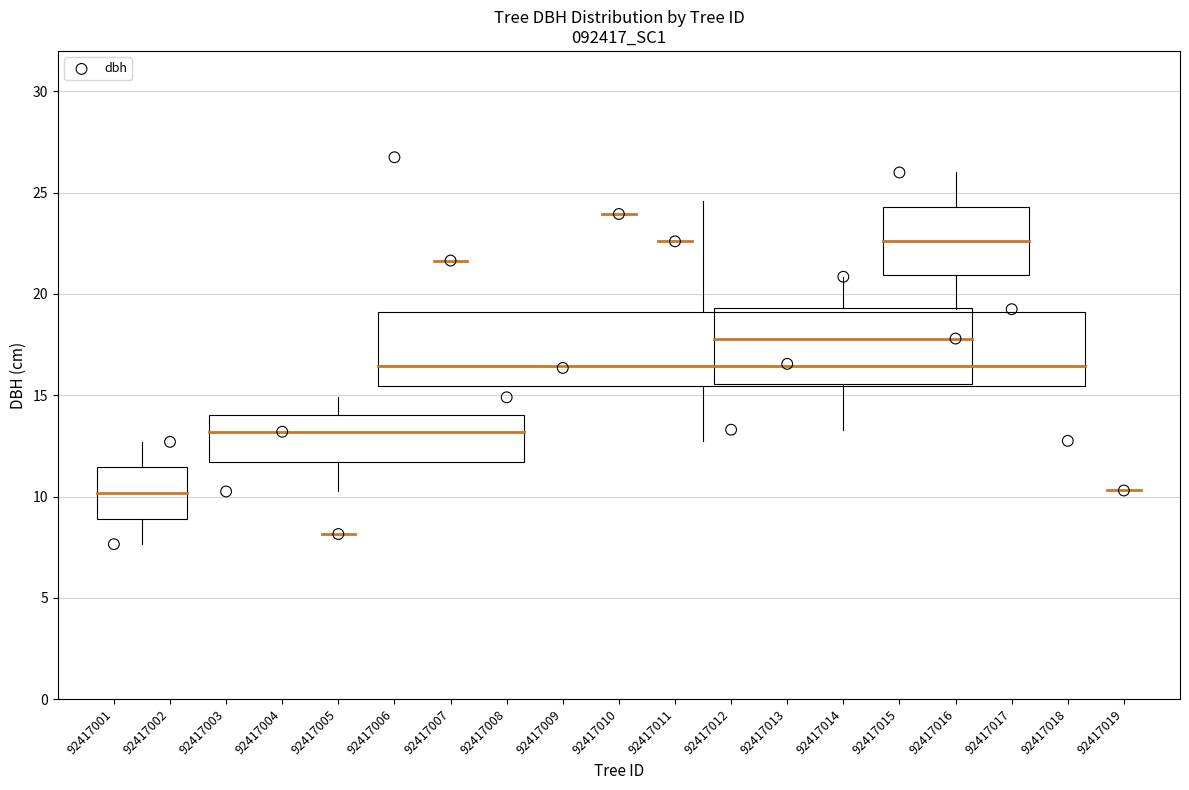

What is the range of Y values (max minus min)?

19.1